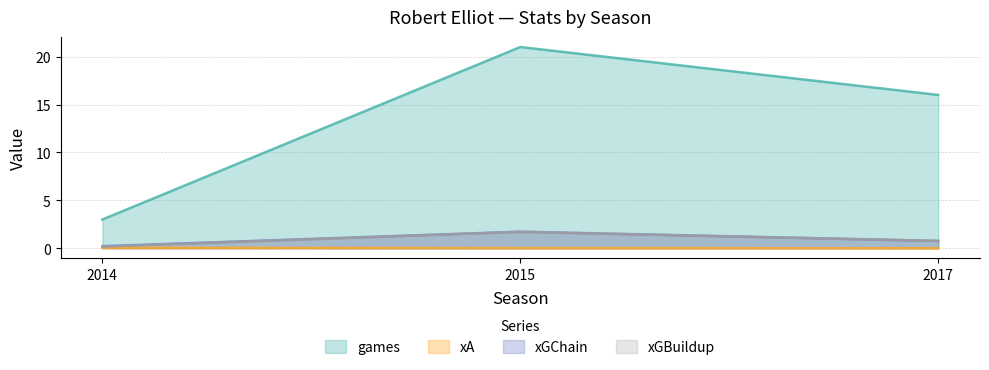

Reading right to left, extract all data points from this chart.

games: 2017=16.0	2015=21.0	2014=3.0
xA: 2017=0.0	2015=0.0	2014=0.0
xGChain: 2017=0.8	2015=1.7	2014=0.2
xGBuildup: 2017=0.8	2015=1.7	2014=0.2